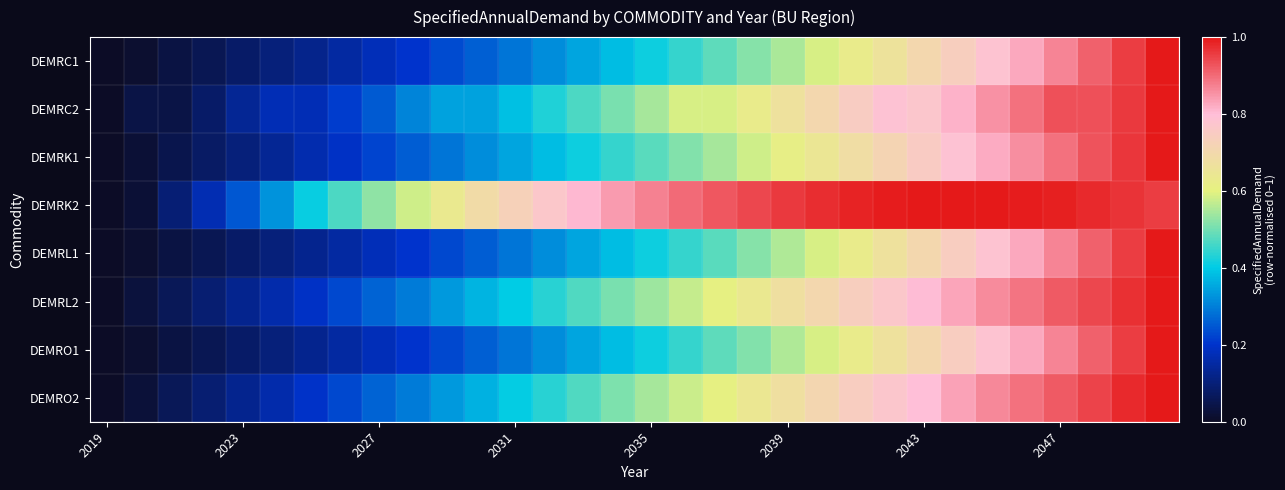

At how many categories does at least one series exceed 0?

31